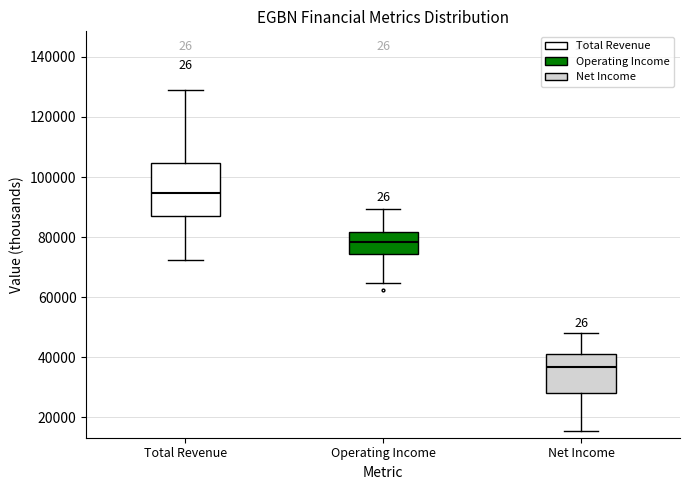

Where is the upper edge of the box for Operating Income on the y-axis? The values are not printed on the chart, so give them approximately, as read against the axis.

82000